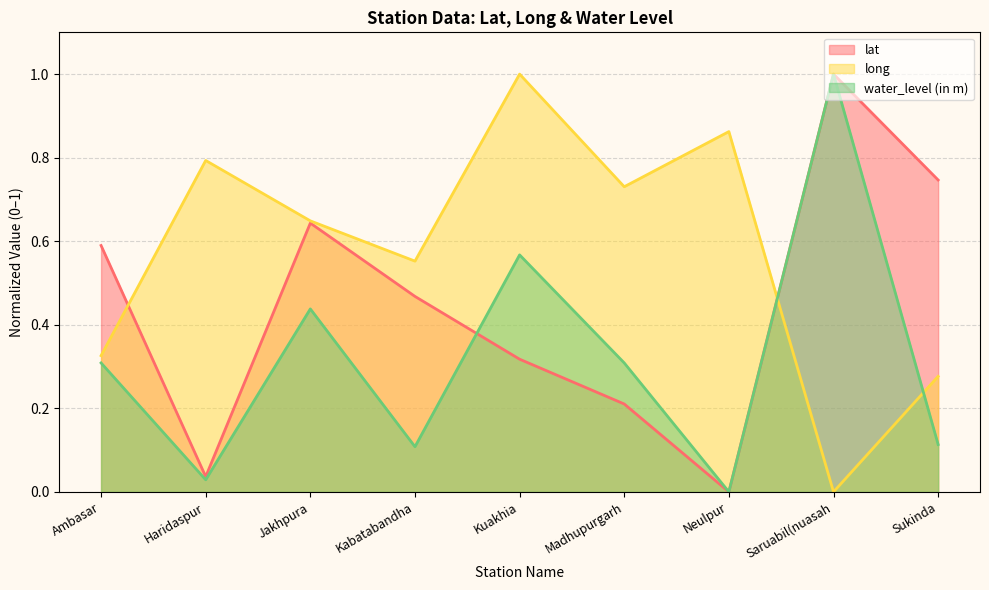

Reading left to right, extract all data points from this chart.

lat (line): Ambasar=0.6	Haridaspur=0.0	Jakhpura=0.6	Kabatabandha=0.5	Kuakhia=0.3	Madhupurgarh=0.2	Neulpur=0.0	Saruabil(nuasah=1.0	Sukinda=0.7
long (line): Ambasar=0.3	Haridaspur=0.8	Jakhpura=0.6	Kabatabandha=0.6	Kuakhia=1.0	Madhupurgarh=0.7	Neulpur=0.9	Saruabil(nuasah=0.0	Sukinda=0.3
water_level (in m) (line): Ambasar=0.3	Haridaspur=0.0	Jakhpura=0.4	Kabatabandha=0.1	Kuakhia=0.6	Madhupurgarh=0.3	Neulpur=0.0	Saruabil(nuasah=1.0	Sukinda=0.1